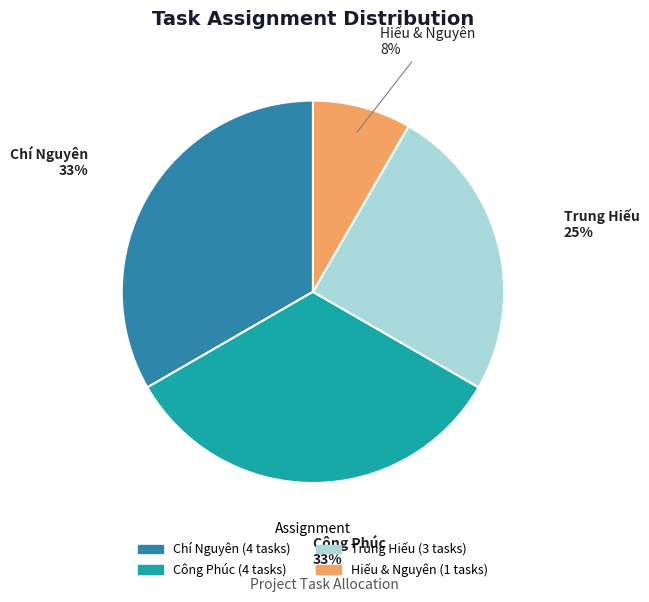

True or false: Trung Hiếu accounts for 25% of the total.

True